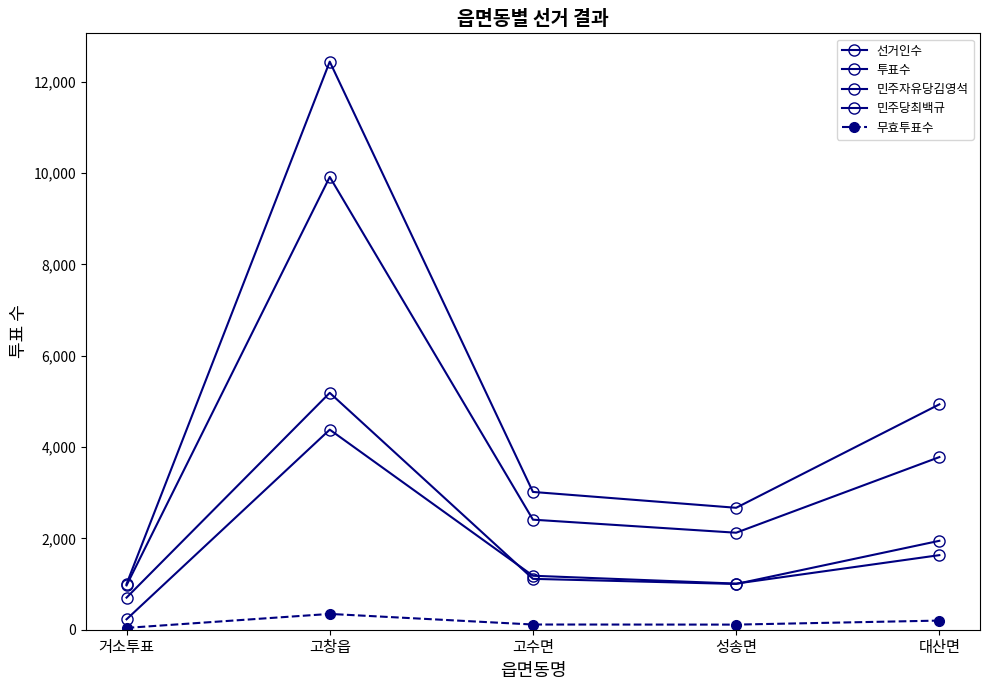

True or false: 투표수 and 선거인수 cross at least once.

False